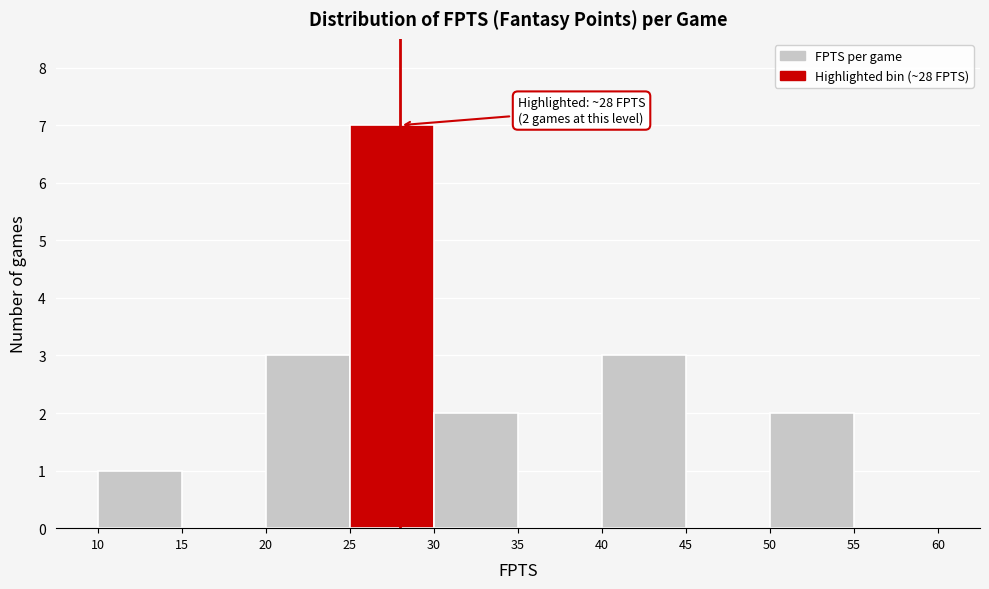

Which range on the x-axis has the tallest bar?

25 to 30